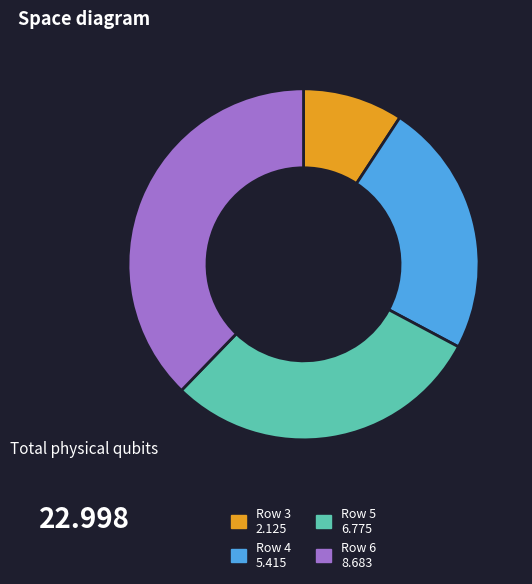

How many segments does this pie chart have?

4